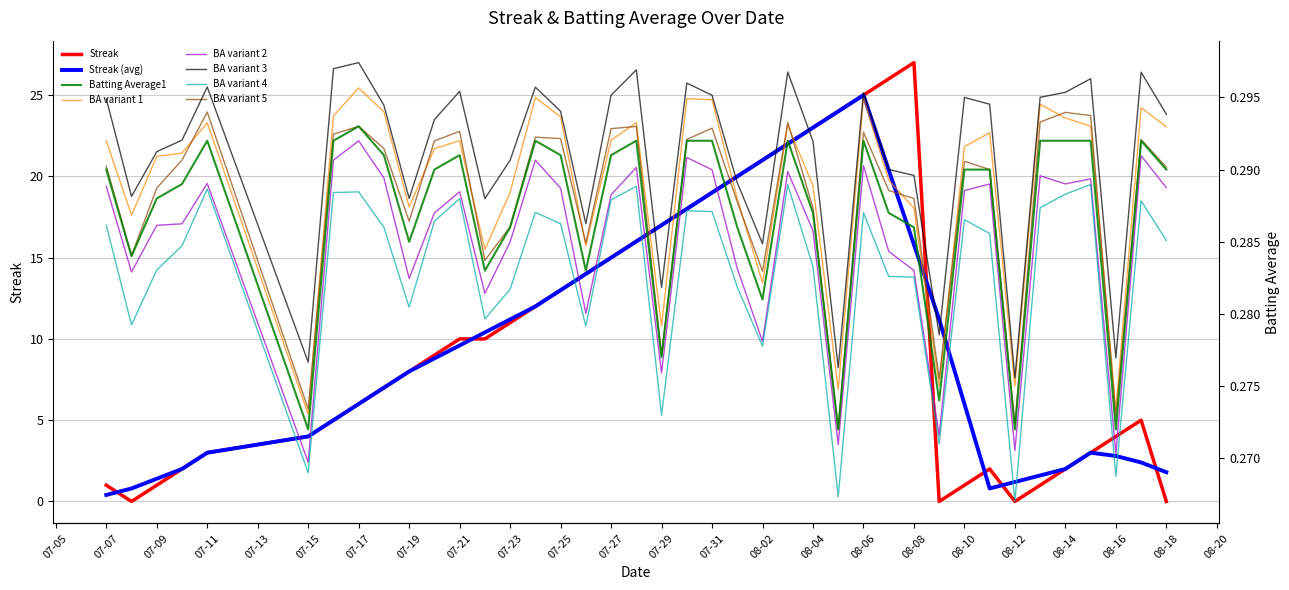

Reading right to left, extract all data points from this chart.

Streak: 0.0	5.0	4.0	3.0	2.0	1.0	0.0	2.0	1.0	0.0	27.0	26.0	25.0	24.0	23.0	22.0	21.0	20.0	19.0	18.0	17.0	16.0	15.0	14.0	13.0	12.0	11.0	10.0	10.0	9.0	8.0	7.0	6.0	5.0	4.0	3.0	2.0	1.0	0.0	1.0
Batting Average1: 0.3	0.3	0.3	0.3	0.3	0.3	0.3	0.3	0.3	0.3	0.3	0.3	0.3	0.3	0.3	0.3	0.3	0.3	0.3	0.3	0.3	0.3	0.3	0.3	0.3	0.3	0.3	0.3	0.3	0.3	0.3	0.3	0.3	0.3	0.3	0.3	0.3	0.3	0.3	0.3